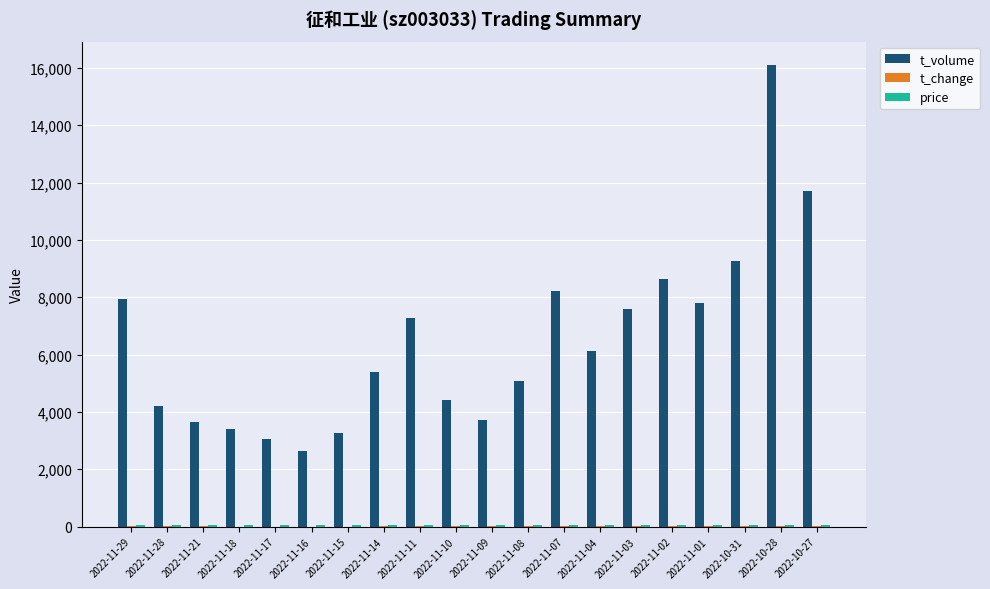

What is the sum of all t_volume values?

129466.0